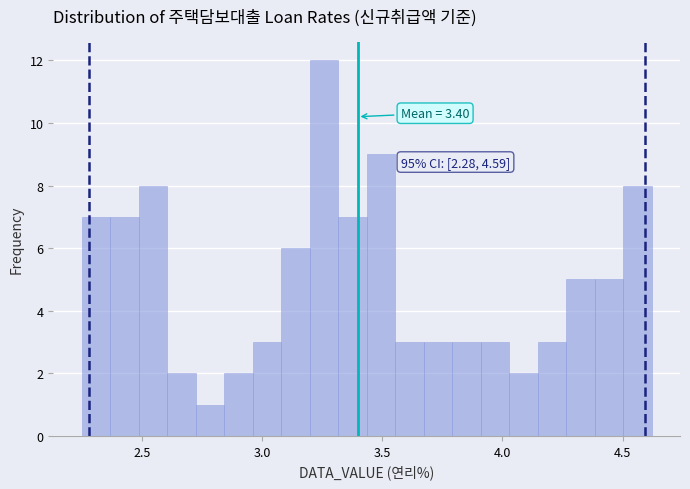

Read against the x-axis, roughly where is the centre of the tallest bar?

3.25